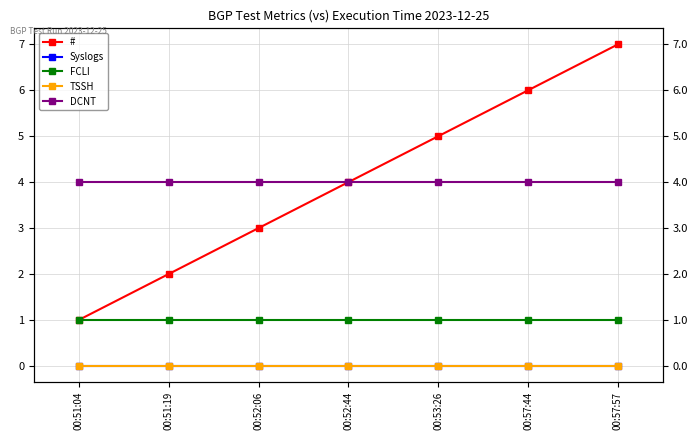

True or false: FCLI and DCNT intersect in this chart.

False